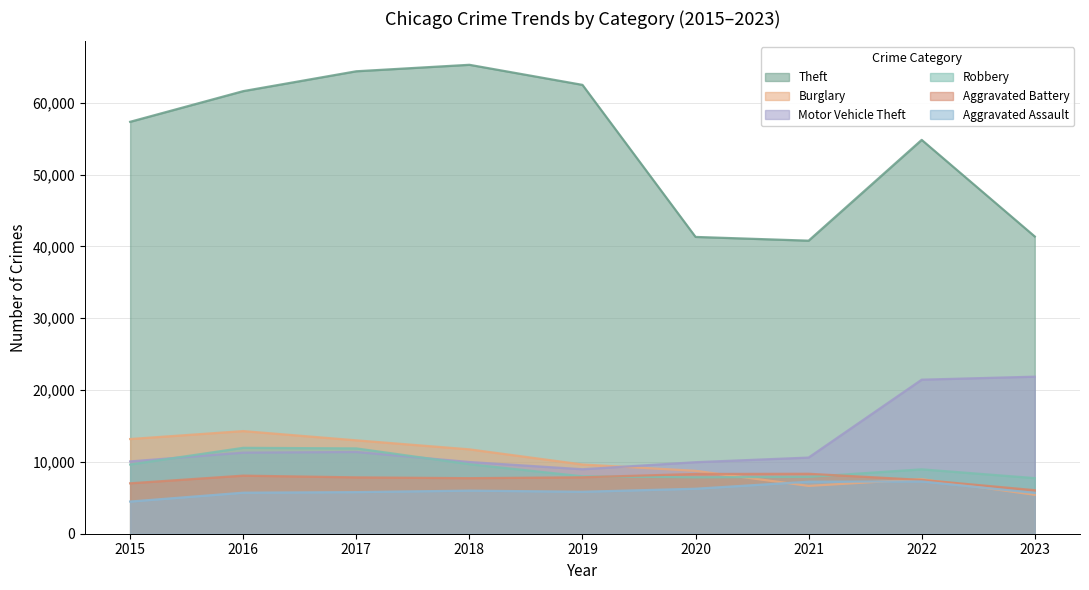

What is the difference between the Aggravated Assault values at 2020 and 2015?

1783